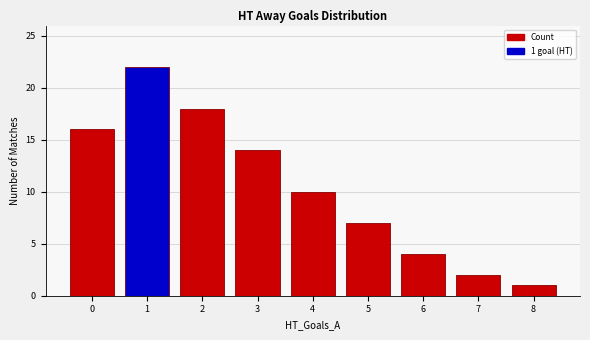

The chart shows a value of 14 at 3. True or false?

True